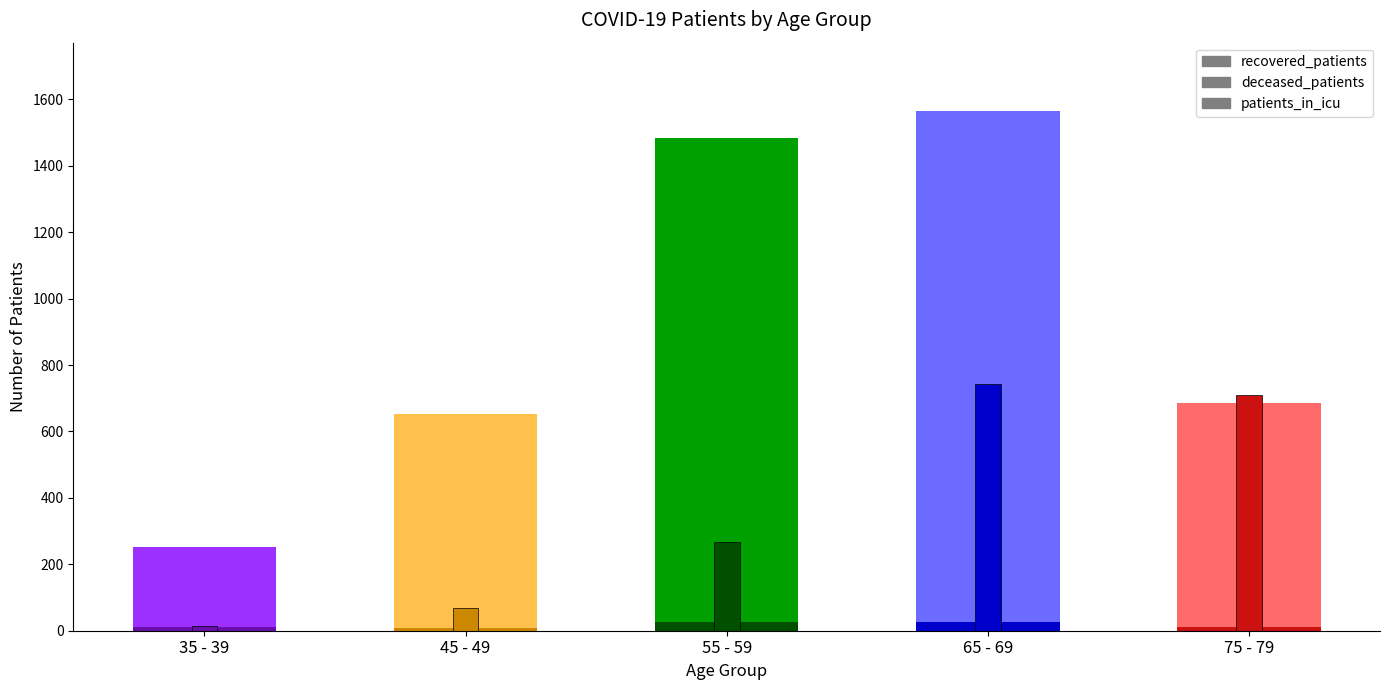

What is the label of the 8th bar from the right?

55 - 59